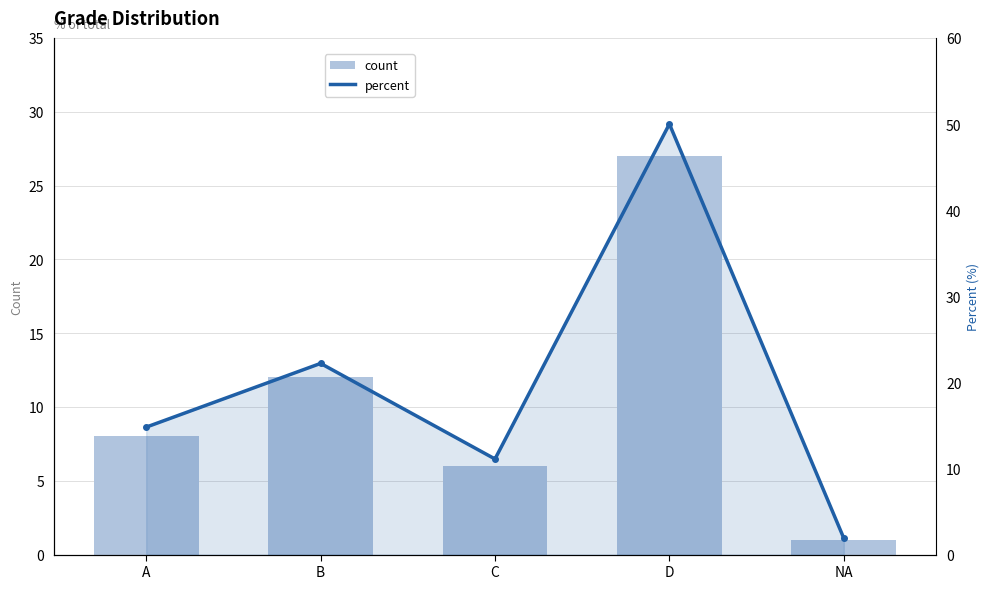

What is the sum of all count values?

54.0